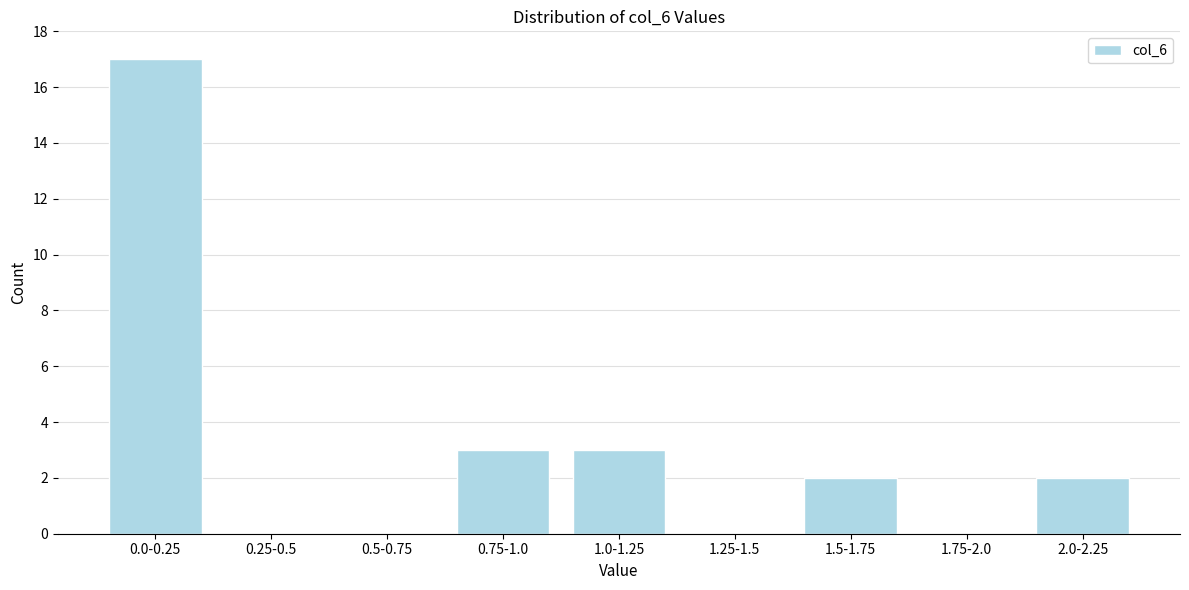

Reading left to right, transcribe all the data shown in this chart.

0.0-0.25=17	0.25-0.5=0	0.5-0.75=0	0.75-1.0=3	1.0-1.25=3	1.25-1.5=0	1.5-1.75=2	1.75-2.0=0	2.0-2.25=2